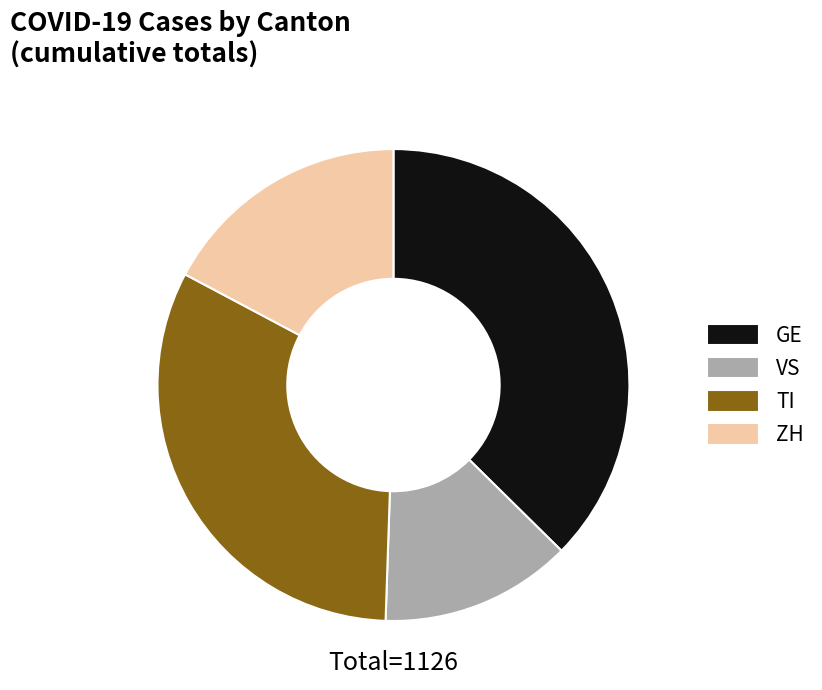

True or false: ZH accounts for 17% of the total.

True